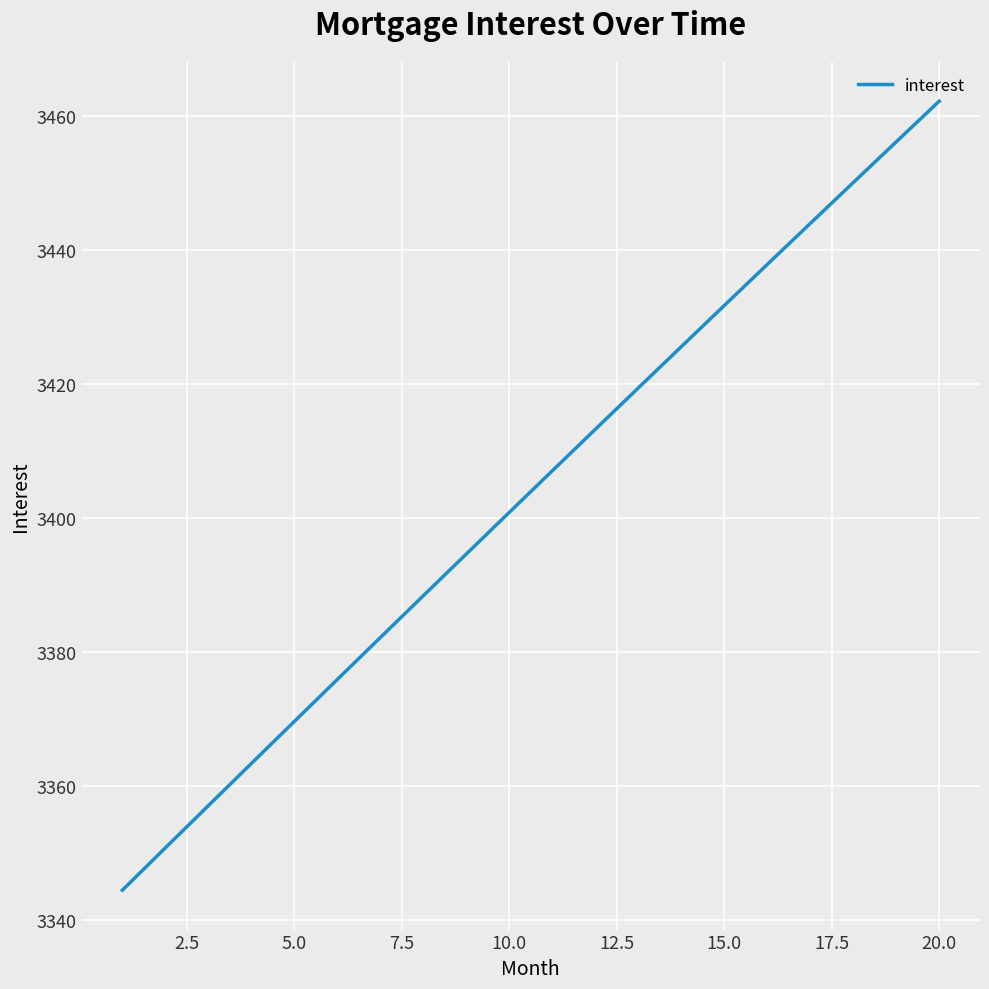

What is the maximum value shown in the chart?

3462.2